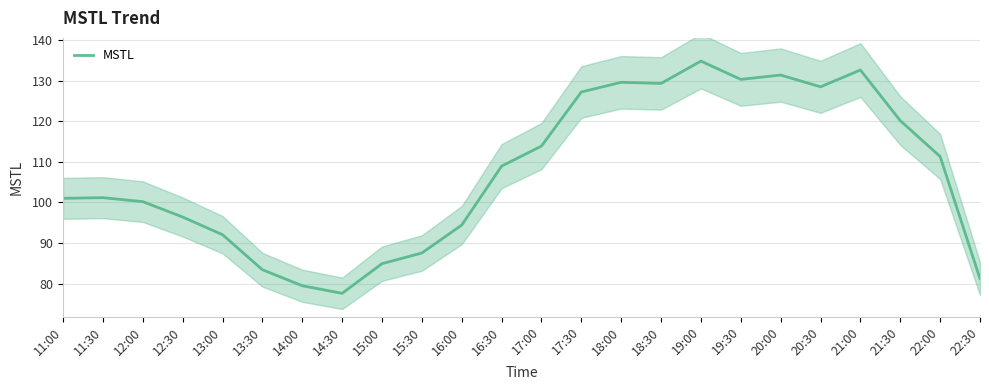

List the labels in order of value, largest first.

19:00, 21:00, 20:00, 19:30, 18:00, 18:30, 20:30, 17:30, 21:30, 17:00, 22:00, 16:30, 11:30, 11:00, 12:00, 12:30, 16:00, 13:00, 15:30, 15:00, 13:30, 22:30, 14:00, 14:30